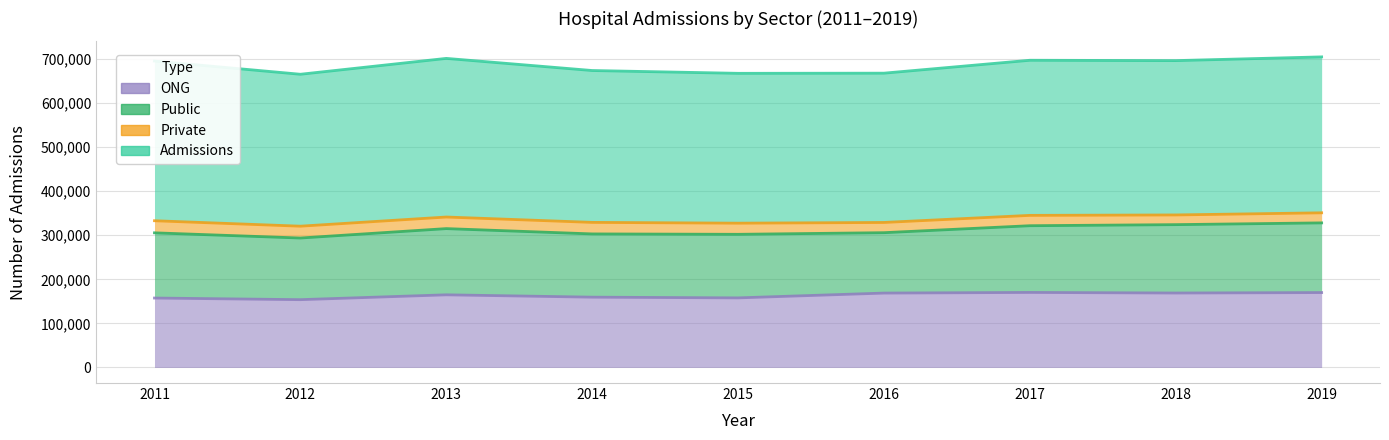

What is the difference between the Public values at 2014 and 2015?

741